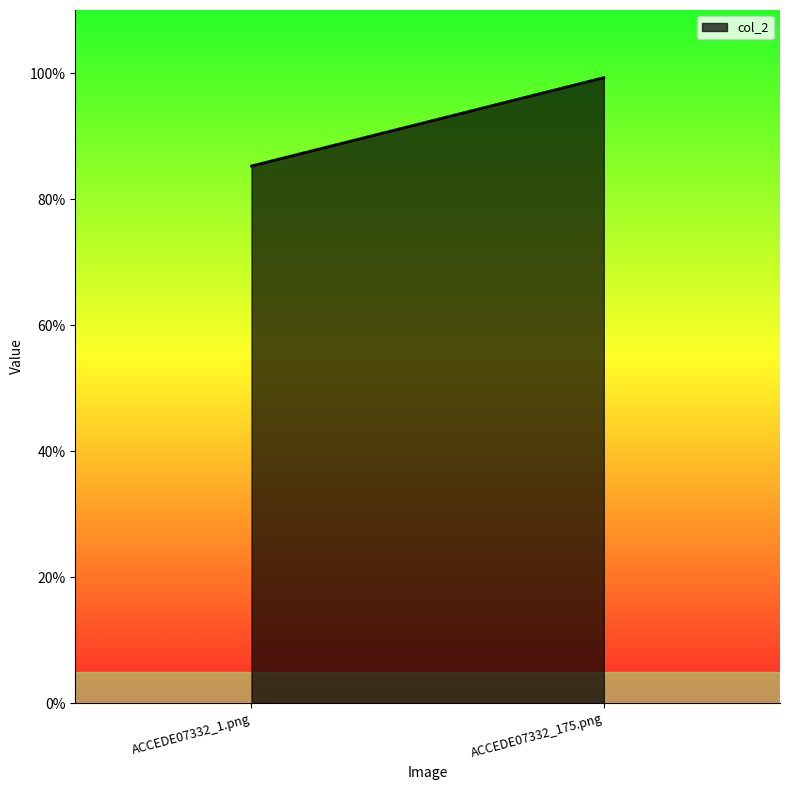

Reading right to left, list all the values displayed in this chart.

1.0	0.9